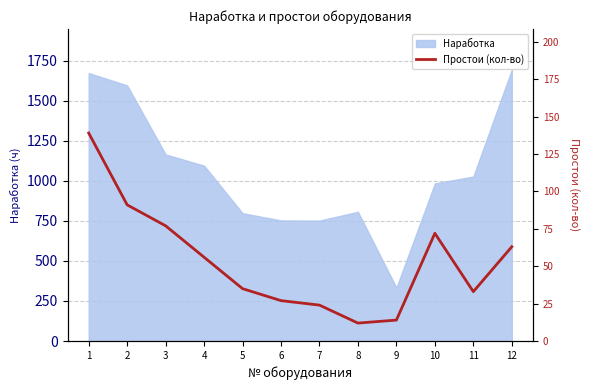

The value of Наработка at 8 is 807. True or false?

True